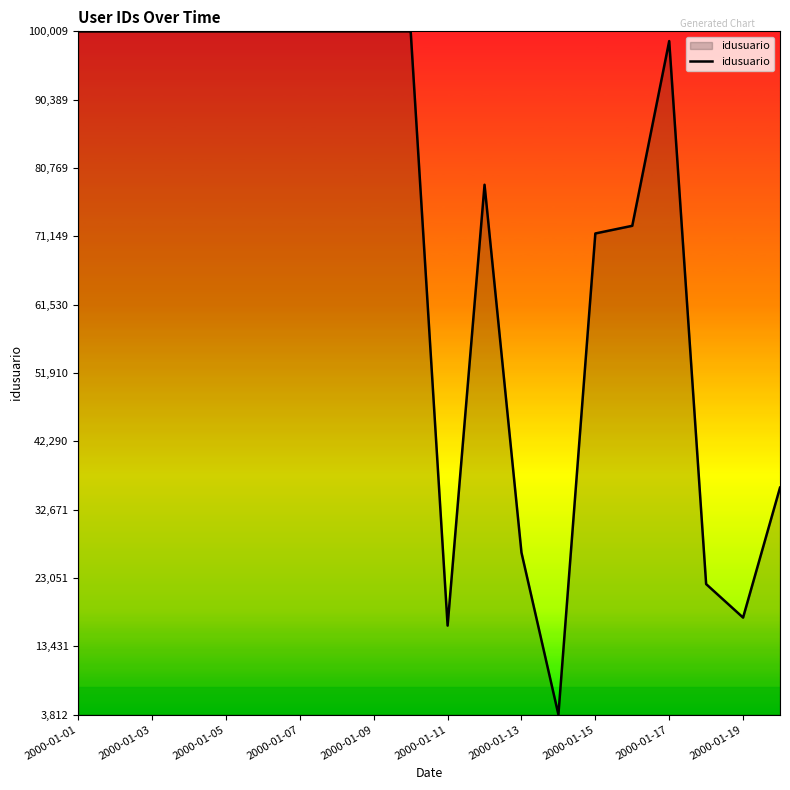

What is the difference between the maximum and minimum values?

96197